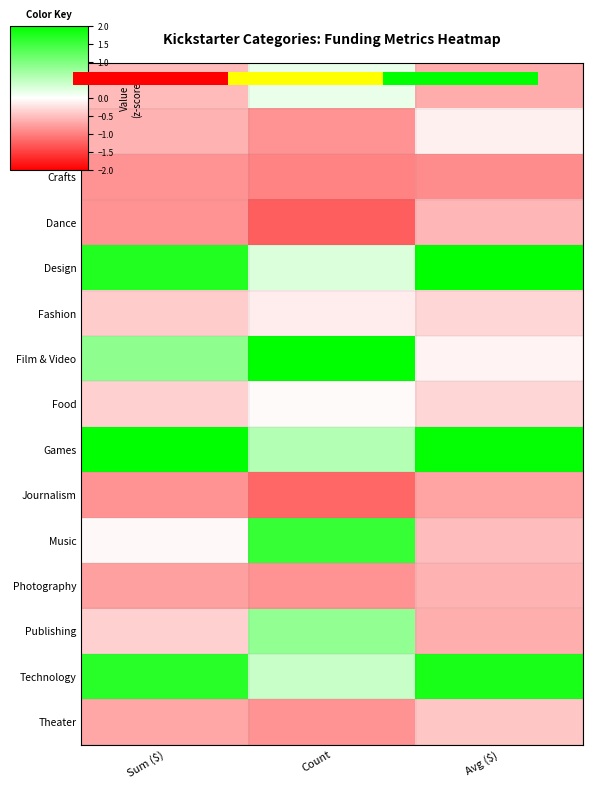

What is the difference between the maximum and minimum values in the Crafts series?

0.1